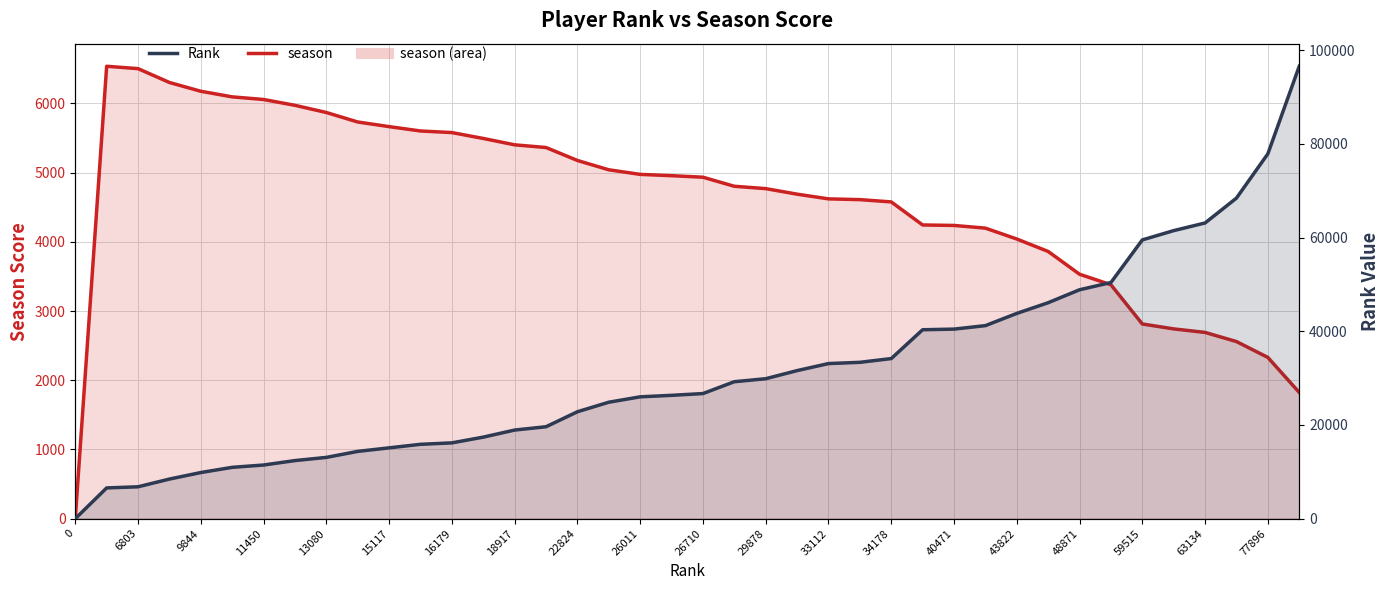

What is the difference between the maximum and minimum values in the season series?

6537